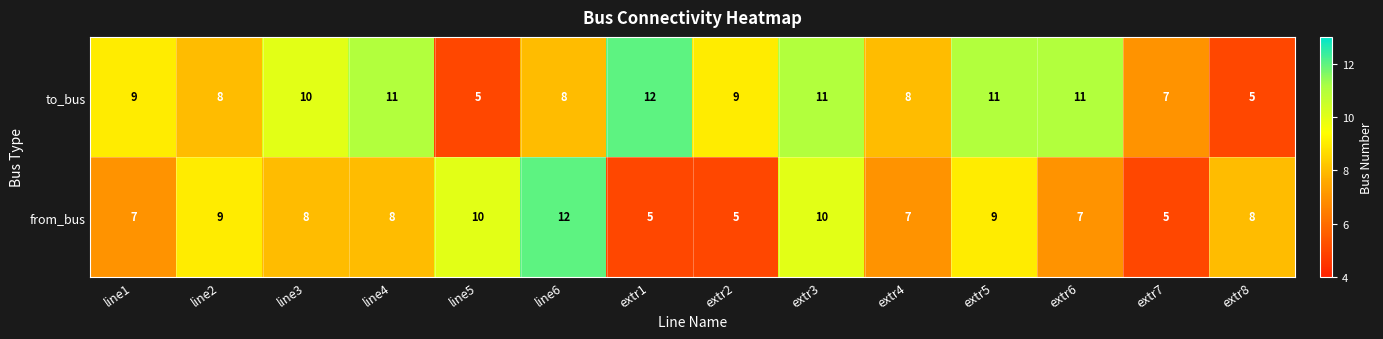

What is the spread (max minus min) of values at line5?

5